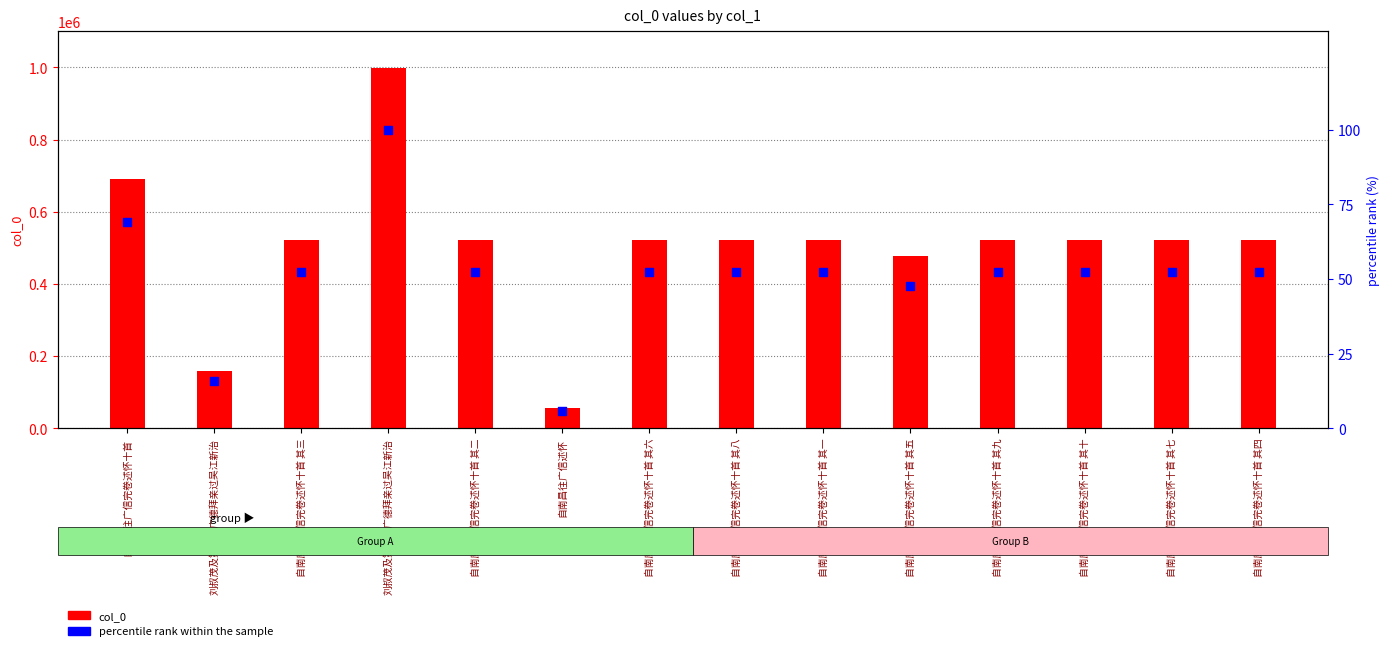

Is the value of percentile rank within the sample at 自南康往广信完卷述怀十首 其八 greater than the value of col_0 at 自南康往广信完卷述怀十首 其七?

No